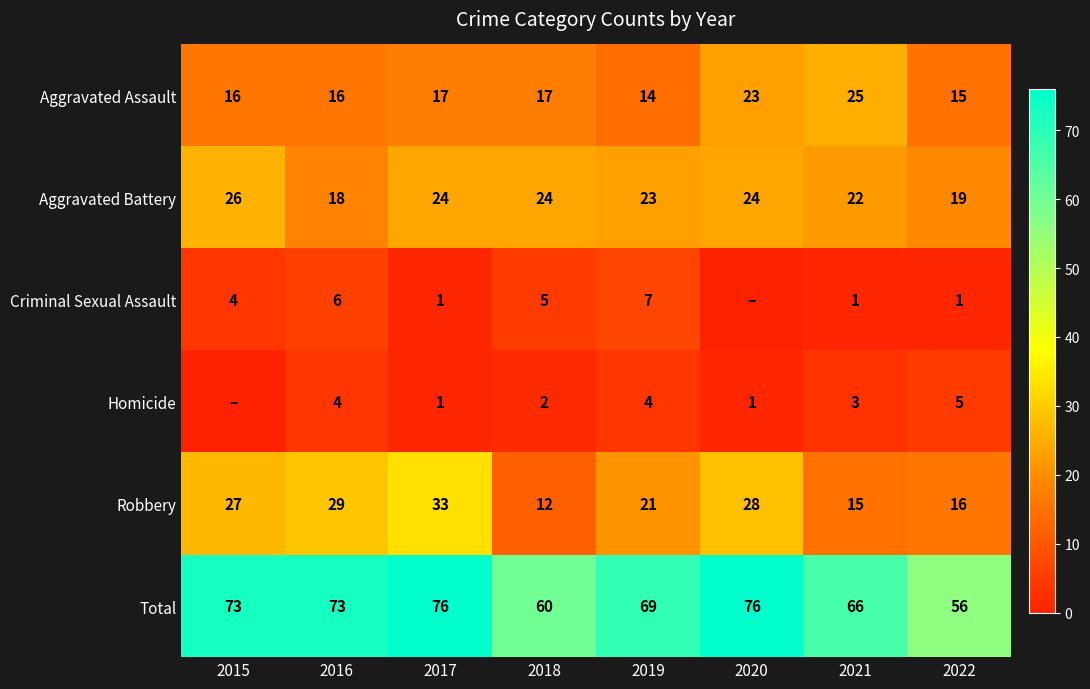

Is the value of Homicide at 2018 greater than the value of Total at 2016?

No